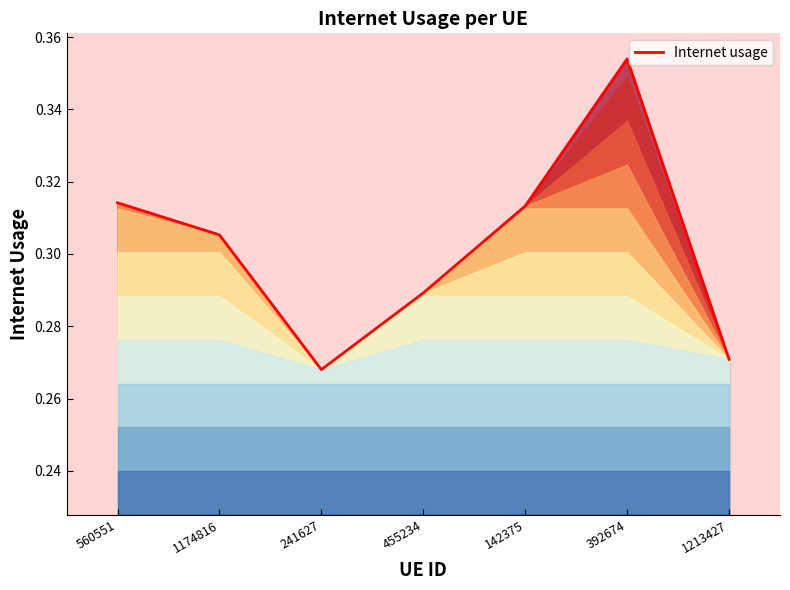

Which category has the highest value across all series?

392674